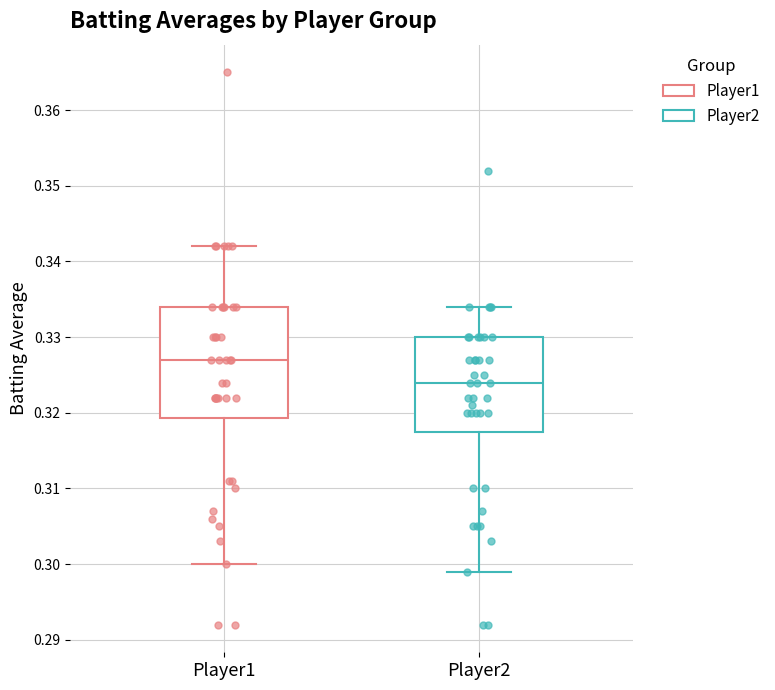

Where does the lower whisker of the box for Player2 end on the y-axis? The values are not printed on the chart, so give them approximately, as read against the axis.

0.299